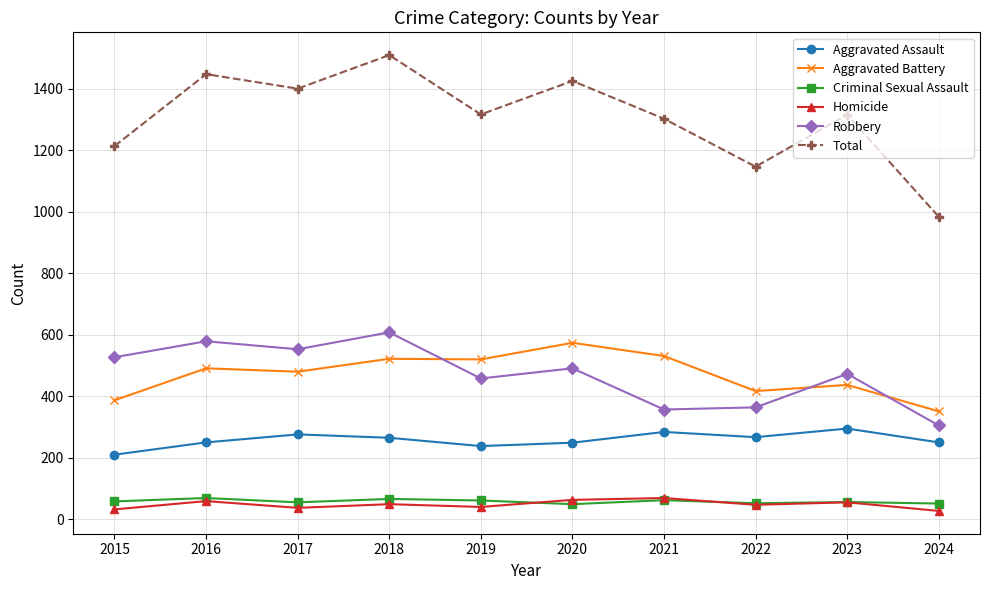

What is the approximate value of Robbery at 2020?

491